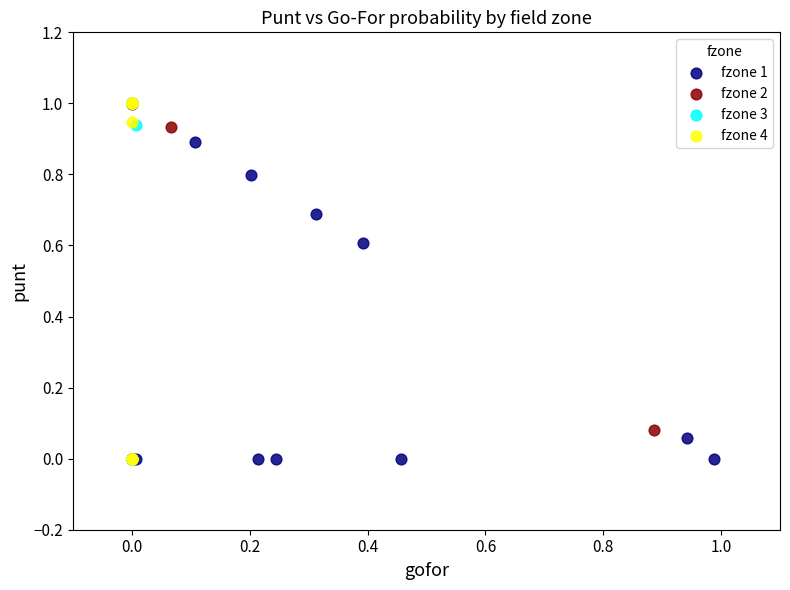

What are all the series names shown in the legend?

fzone 1, fzone 2, fzone 3, fzone 4